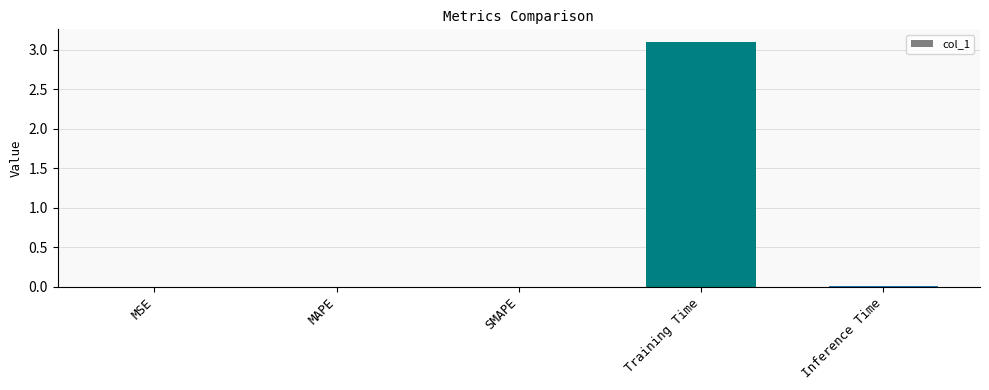

What is the greatest value displayed?

3.1